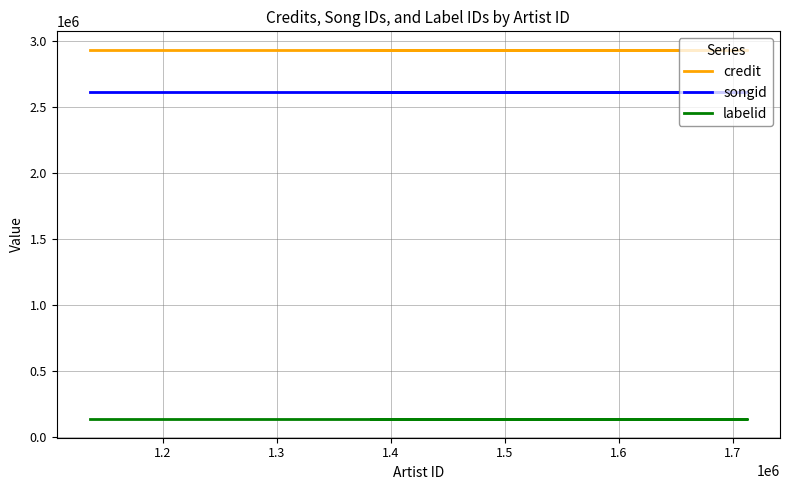

Reading right to left, what are all the values shown in this chart?

credit: 2936116	2936116	2936116	2936116
songid: 2613263	2613263	2613263	2613263
labelid: 131247	131247	131247	131247